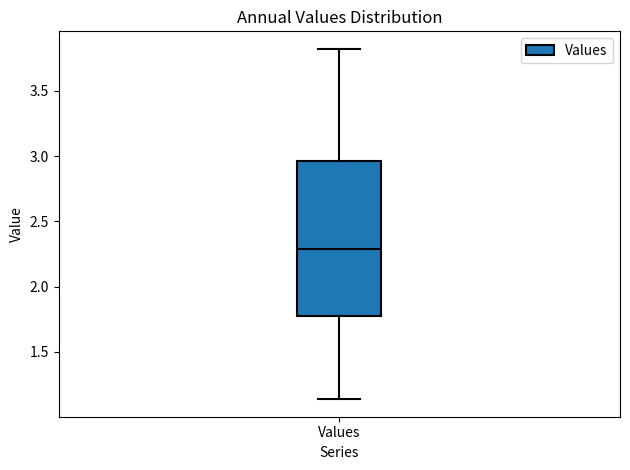

Transcribe this box plot: give where the median line is, the range the box spans, and where the two whiskers end, as read against the y-axis. The values are not printed on the chart, so give them approximately, as read against the axis.

median 2.30, box 1.75 to 2.95, whiskers 1.15 to 3.80